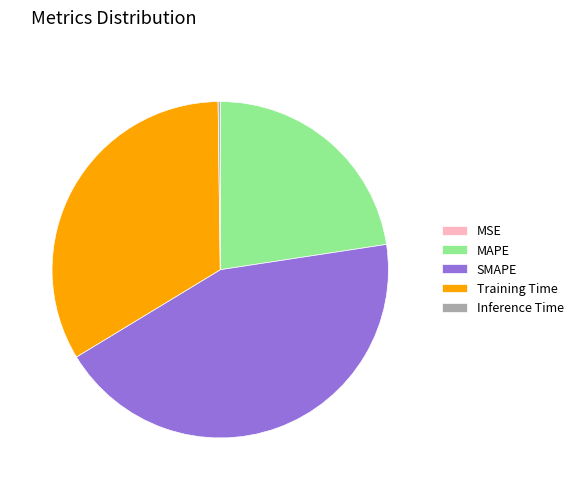

Which category has the biggest portion of the pie?

SMAPE